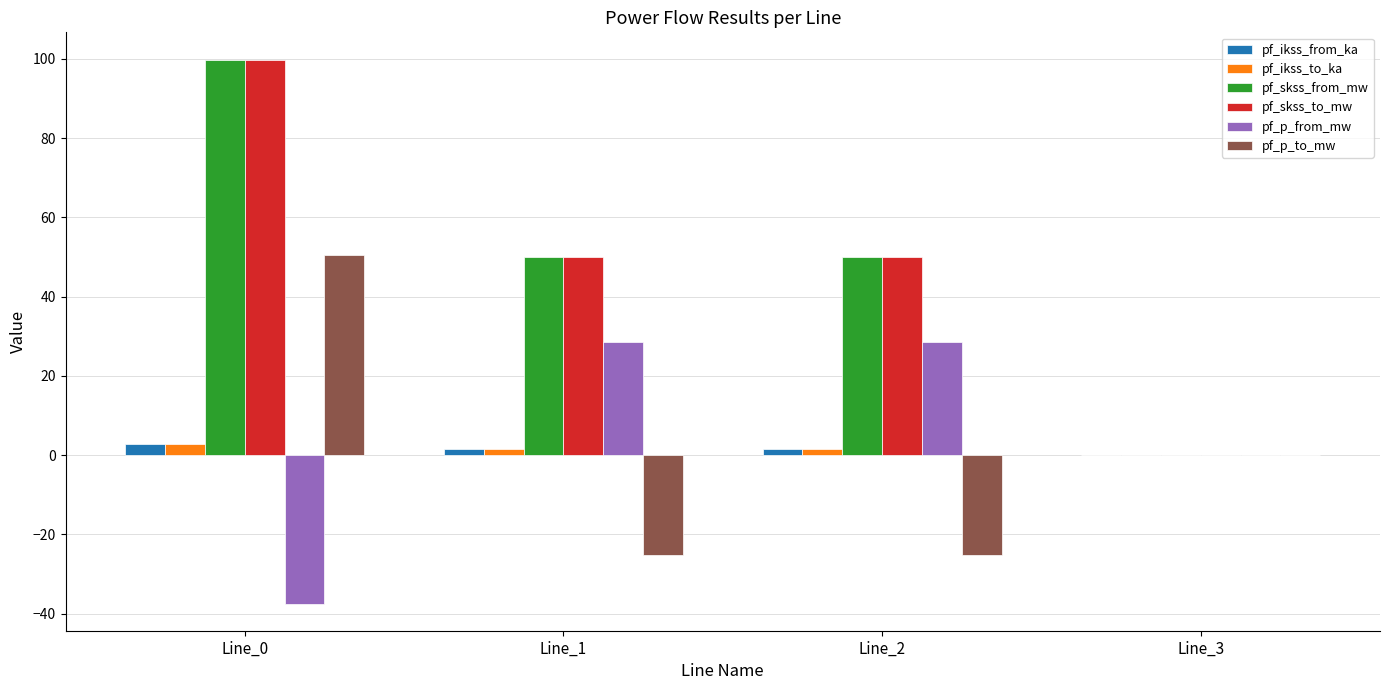

What is the difference between the pf_ikss_to_ka values at Line_2 and Line_3?

1.4